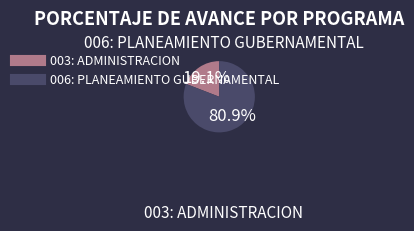

To the nearest percent, what is the average slice percentage?

50%